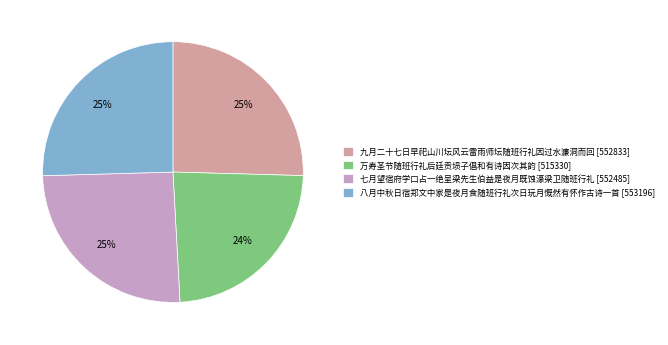

Does any single category account for the majority?

No